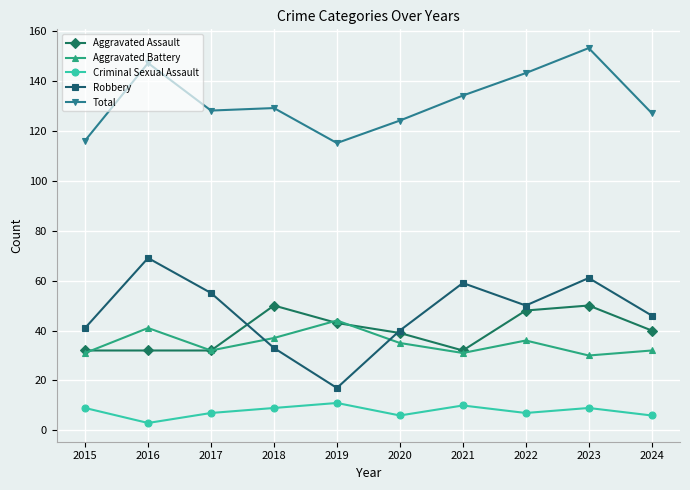

List the series in order of their peak value, highest first.

Total, Robbery, Aggravated Assault, Aggravated Battery, Criminal Sexual Assault